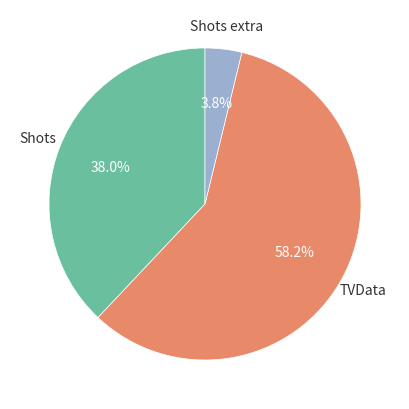

Does any single category account for the majority?

Yes